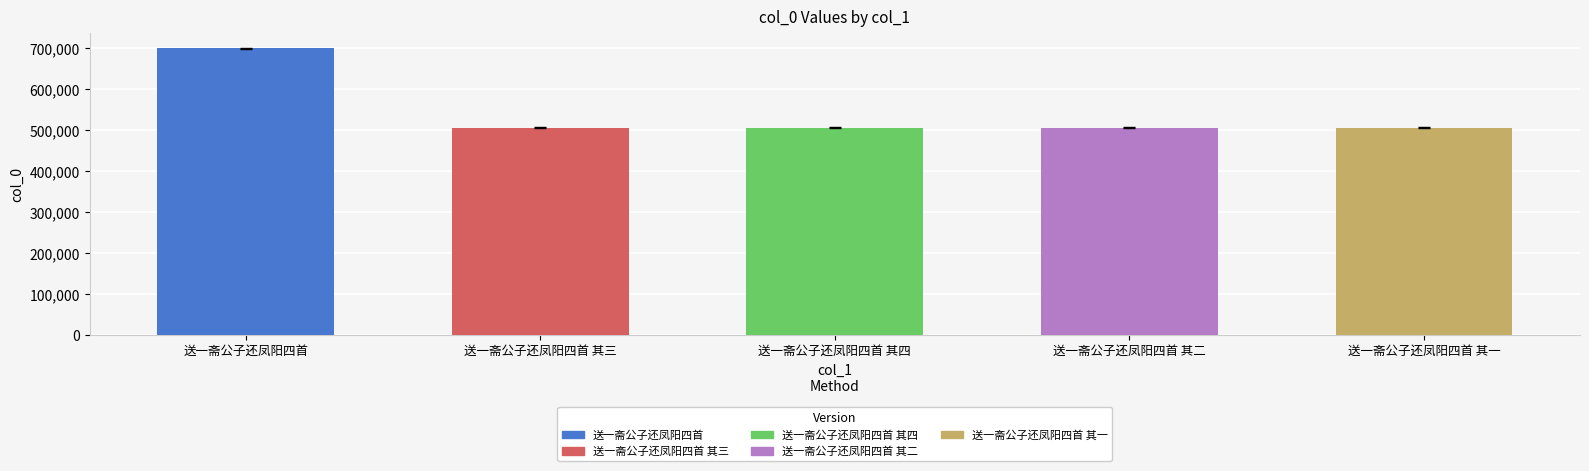

What is the maximum value shown in the chart?

698428